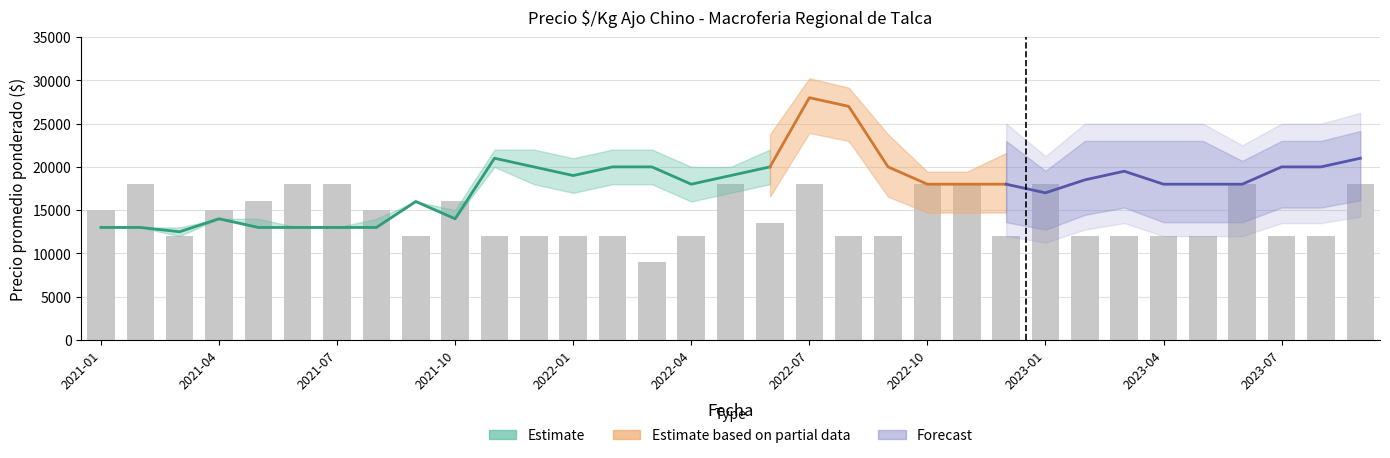

What is the approximate value of Precio minimo at 2021-03?

12000